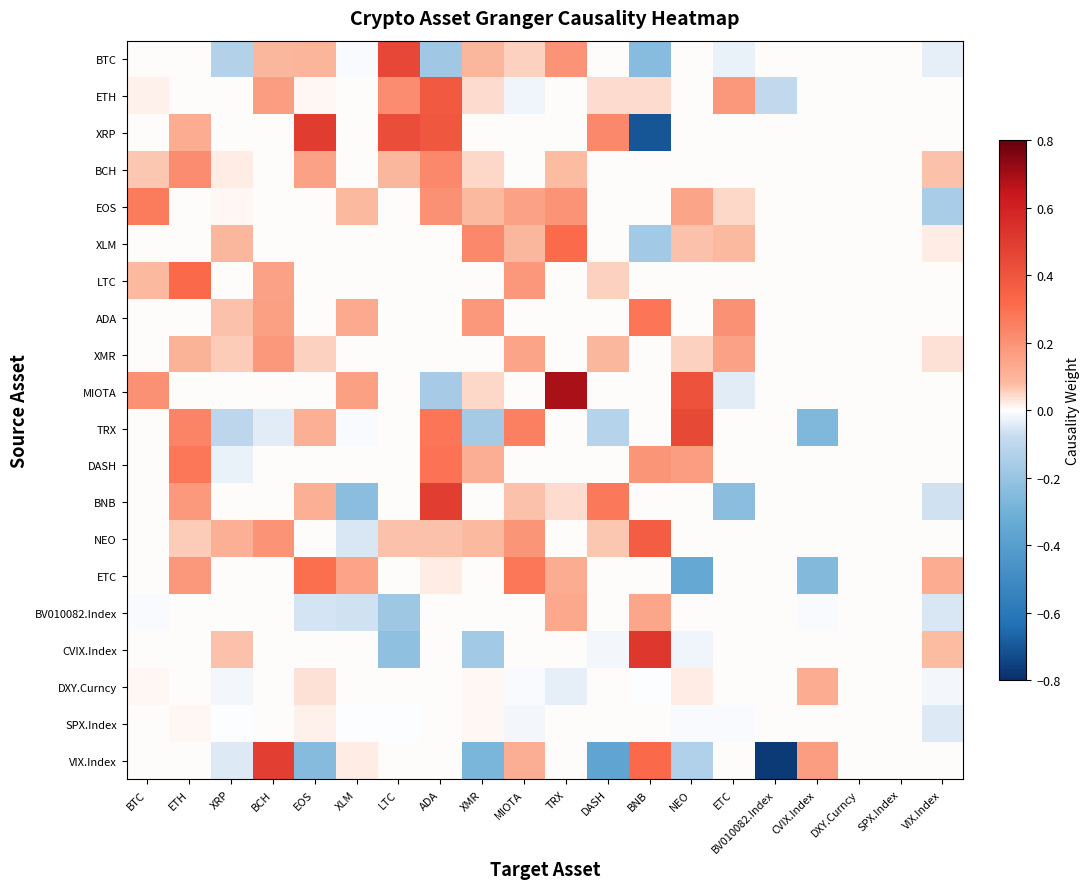

What is the total value across all series at XMR?

0.3